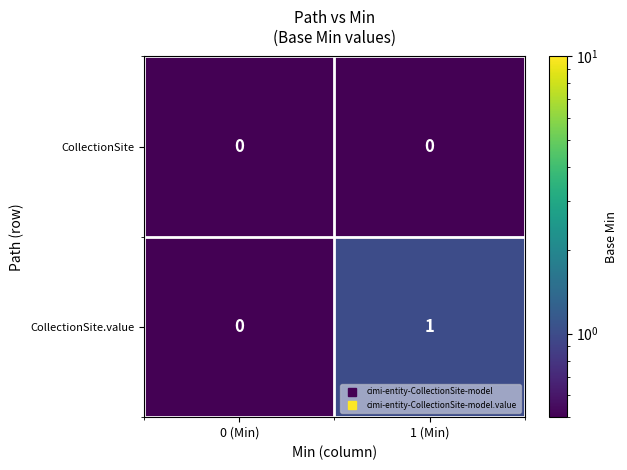

What is the total value across all series at 1 (Min)?

1